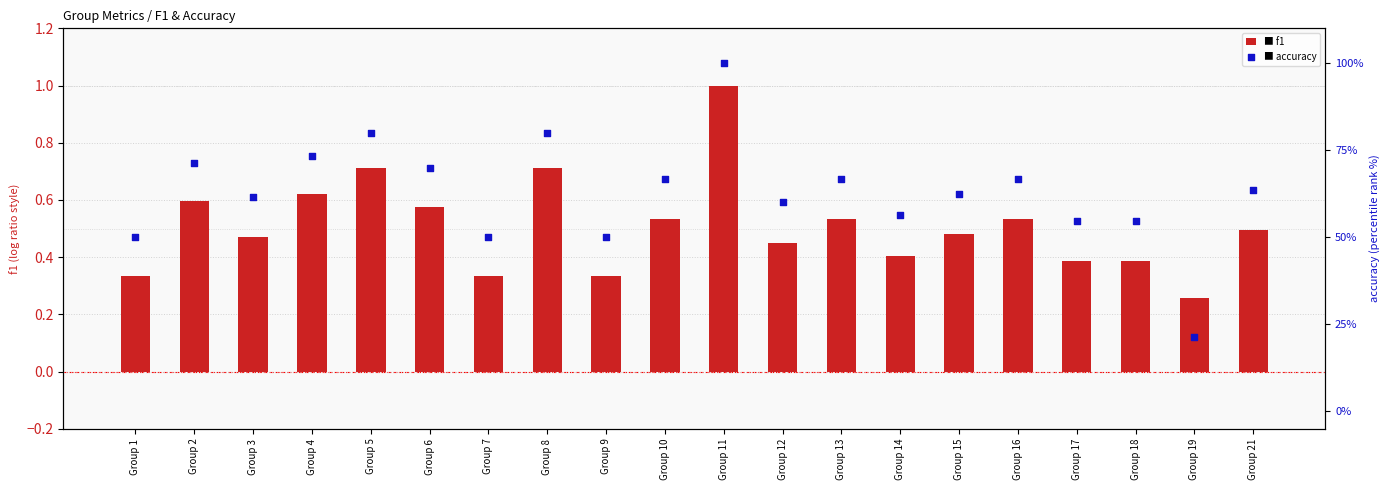

At which category is the sum across all series the highest?

Group 11